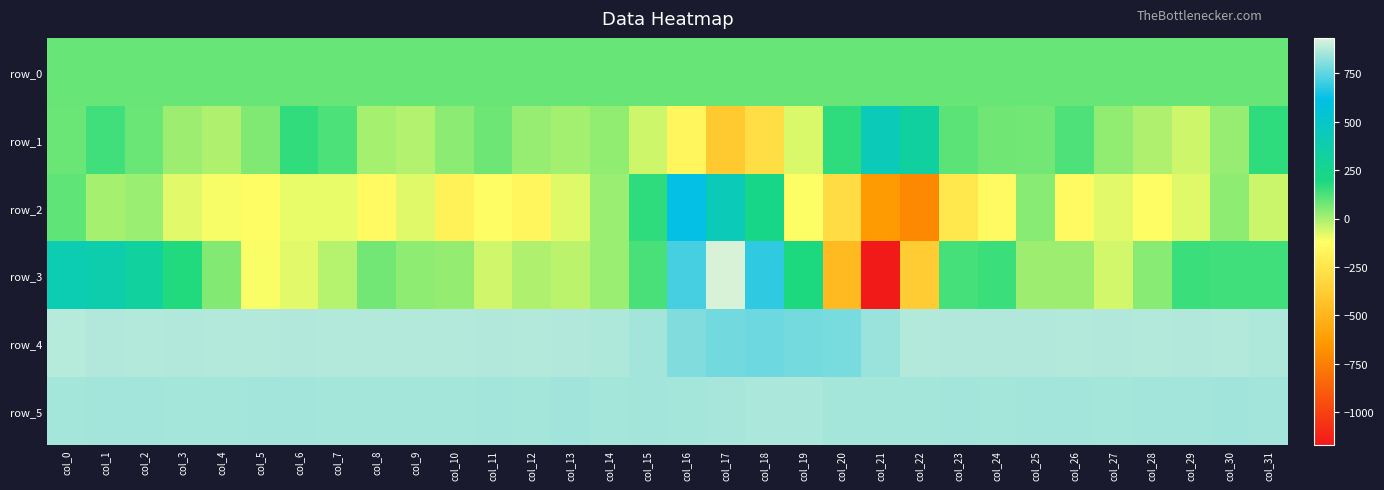

How many values in the row_3 series are below 49?

16